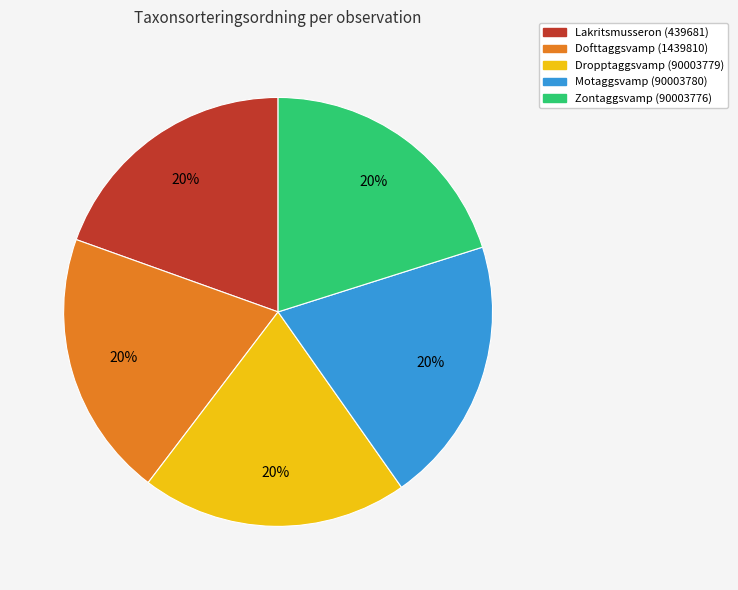

What is the ratio of the value at Dropptaggsvamp (90003779) to the value at Zontaggsvamp (90003776)?

1.0